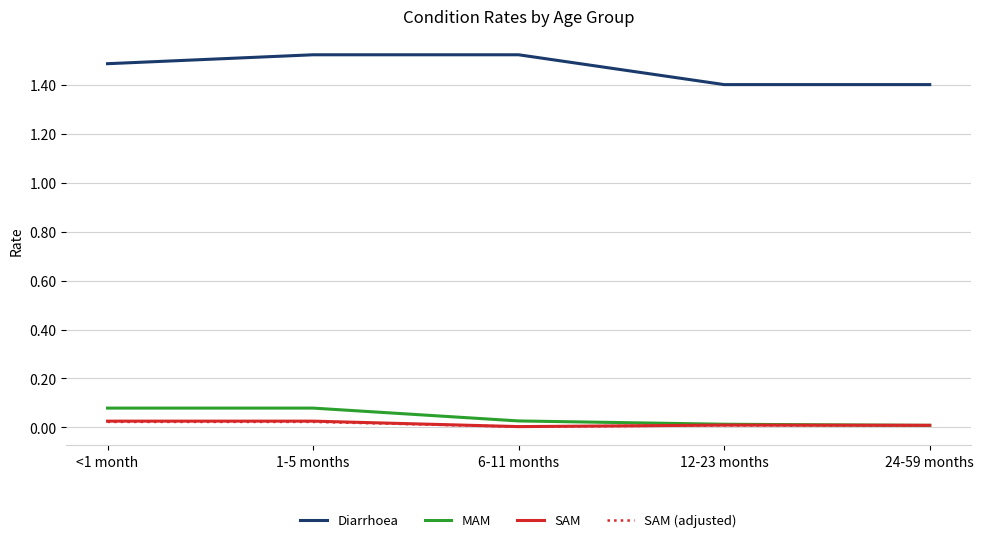

What is the minimum value for Diarrhoea?

1.4